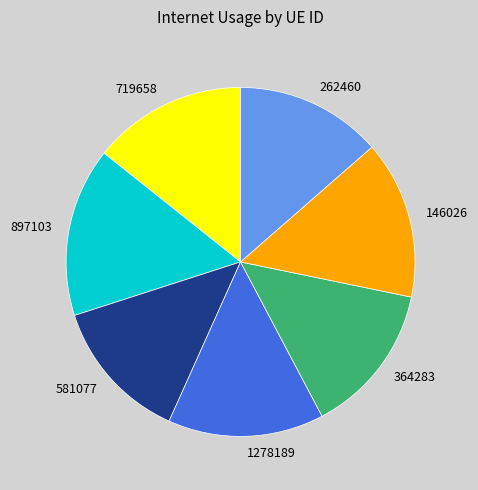

Does any single category account for the majority?

No